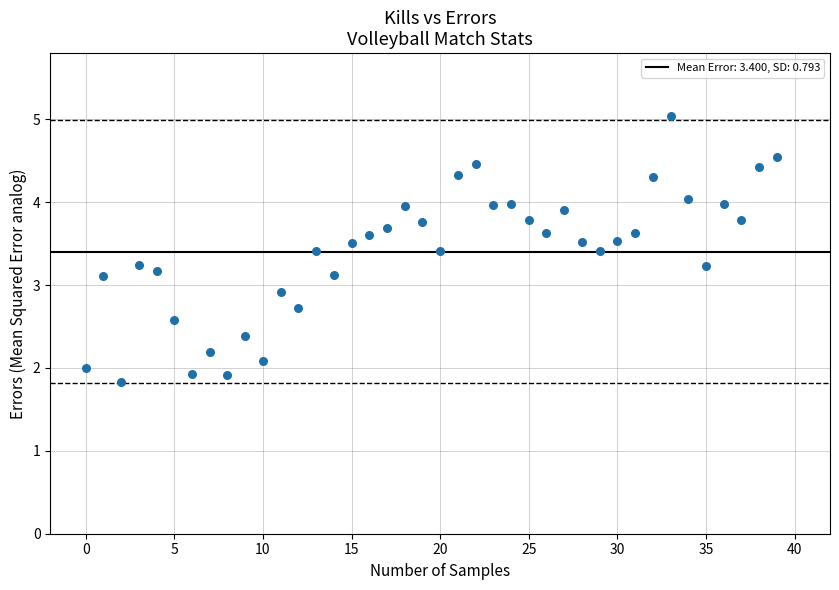

What is the range of Y values (max minus min)?

3.2